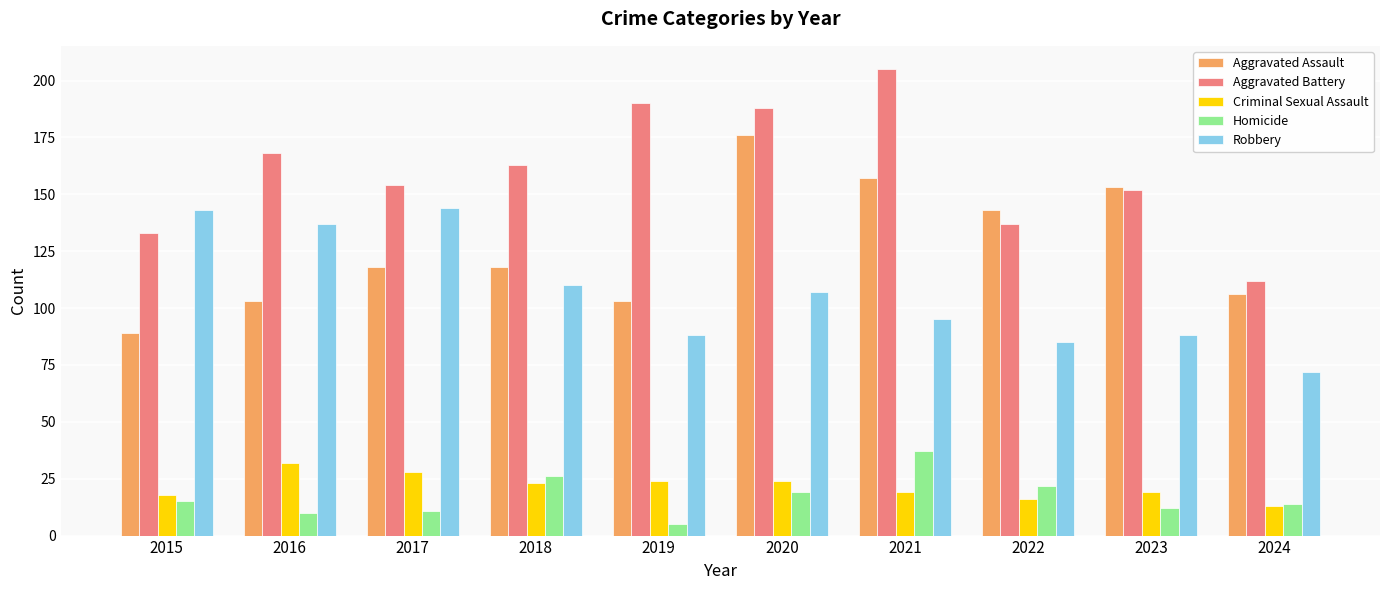

What is the sum of all Aggravated Assault values?

1266